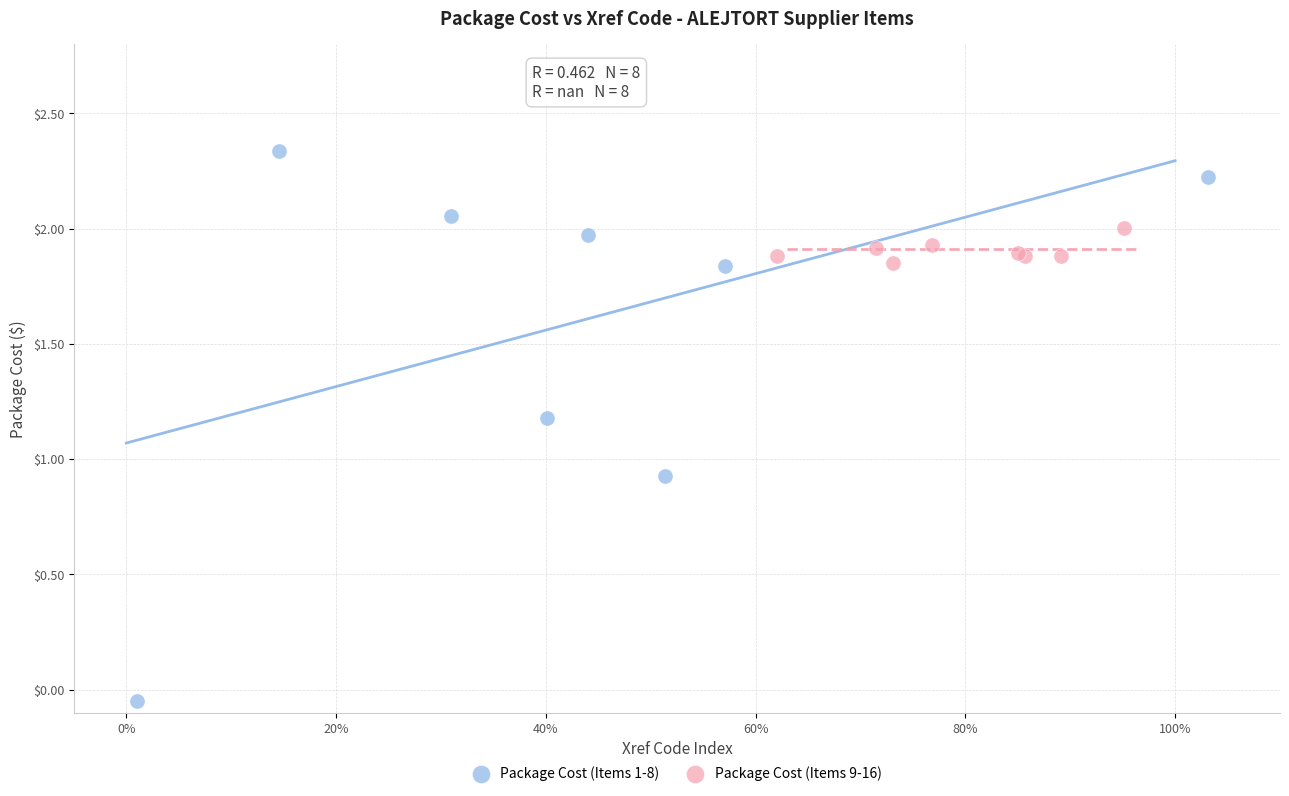

Which series reaches the maximum Y coordinate?

Package Cost (Items 1-8)